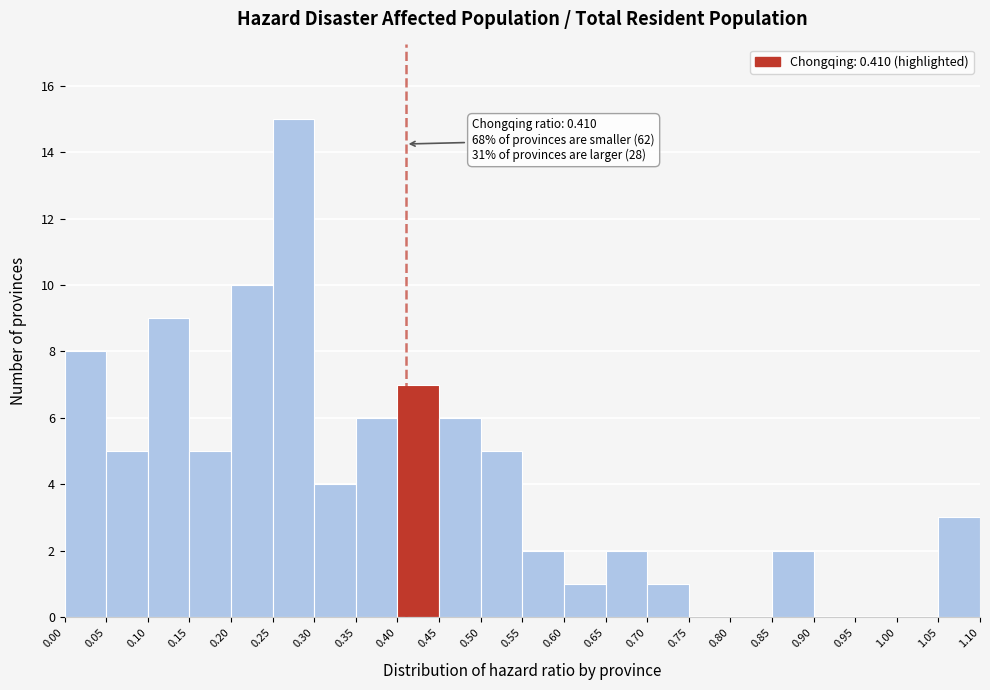

Over which range of the x-axis is the bar tallest?

0.25 to 0.30